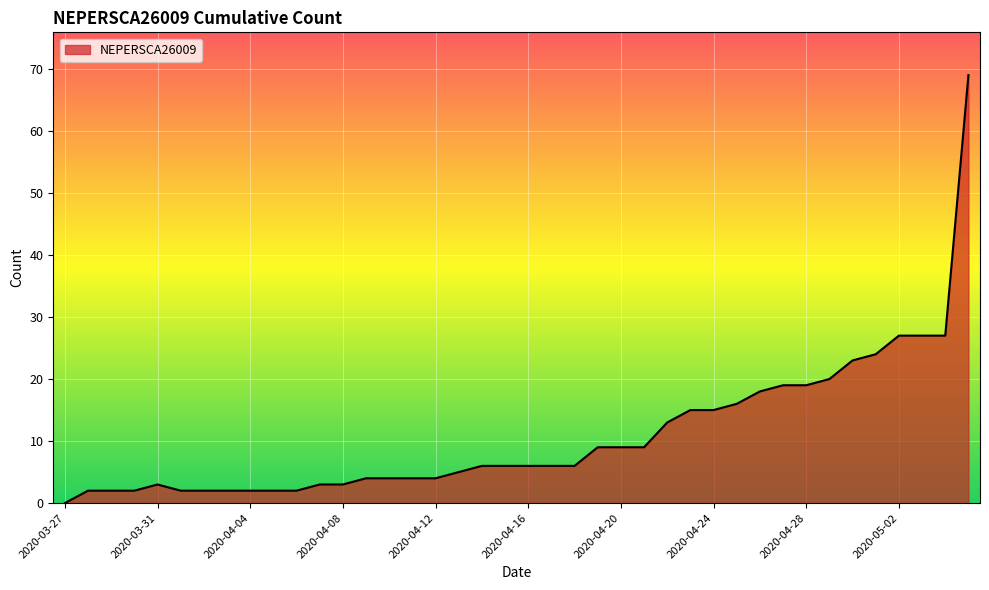

What is the difference between the maximum and minimum values?

69